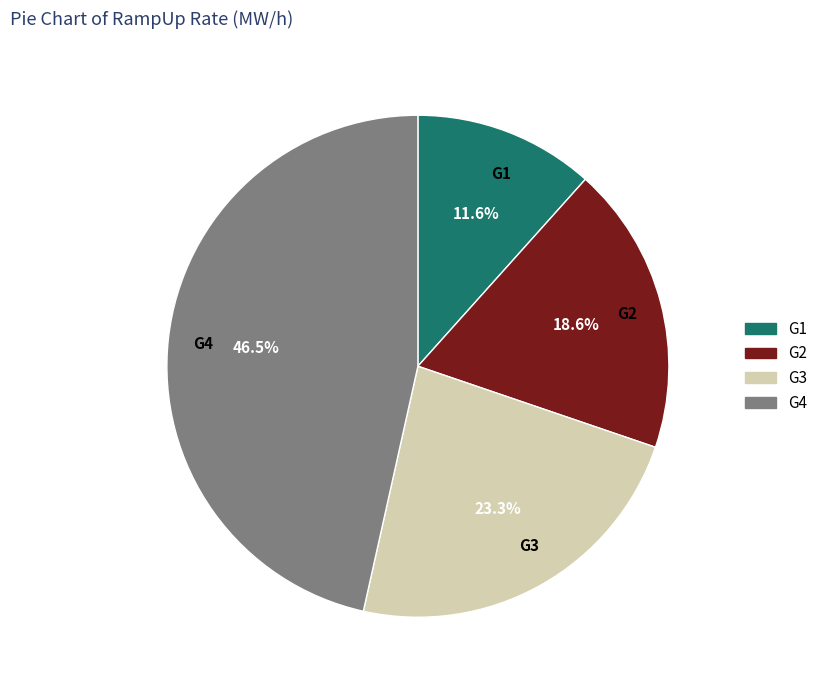

To the nearest percent, what percentage of the pie is G3?

23%